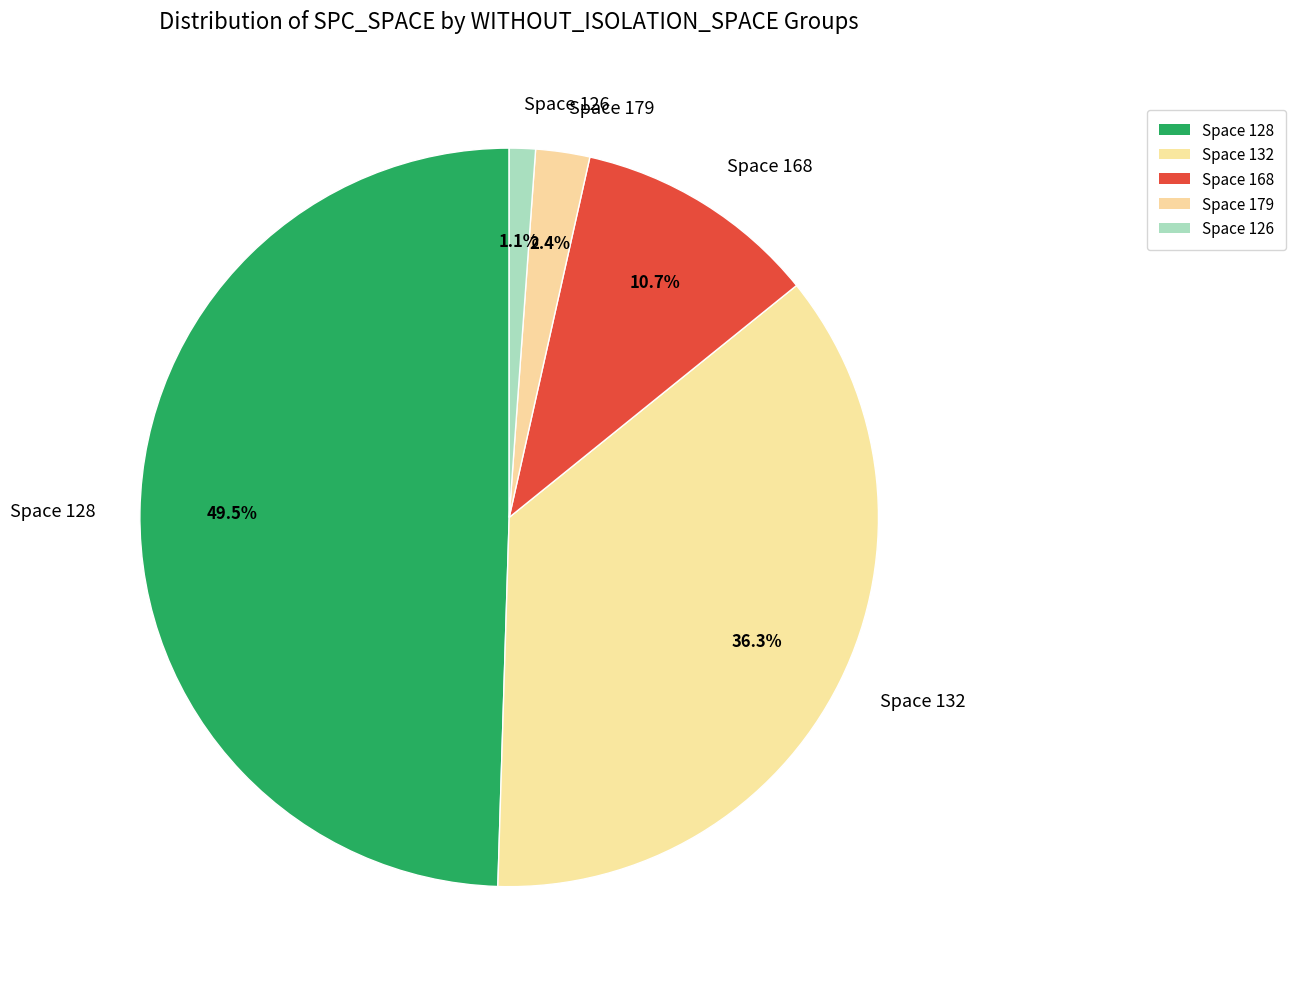

To the nearest percent, what is the average slice percentage?

20%